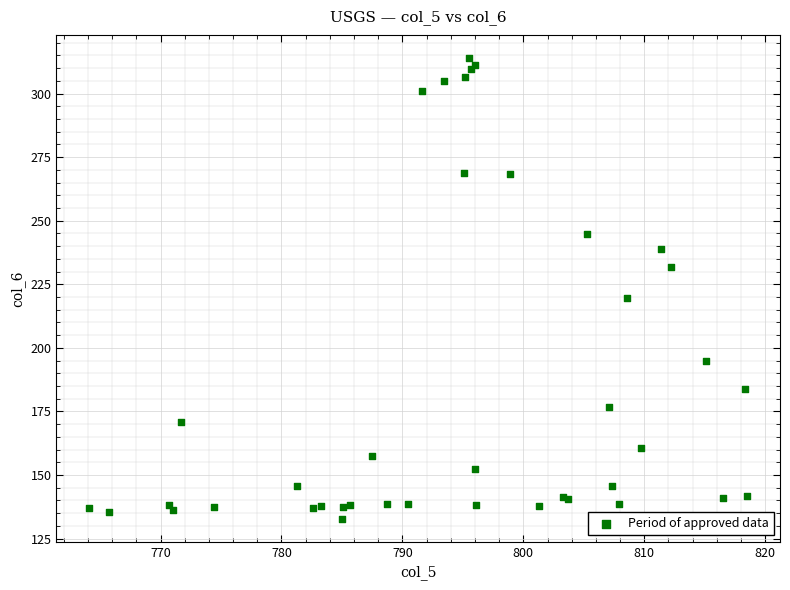

What Y value in the scatter plot is closest to 223?

219.4